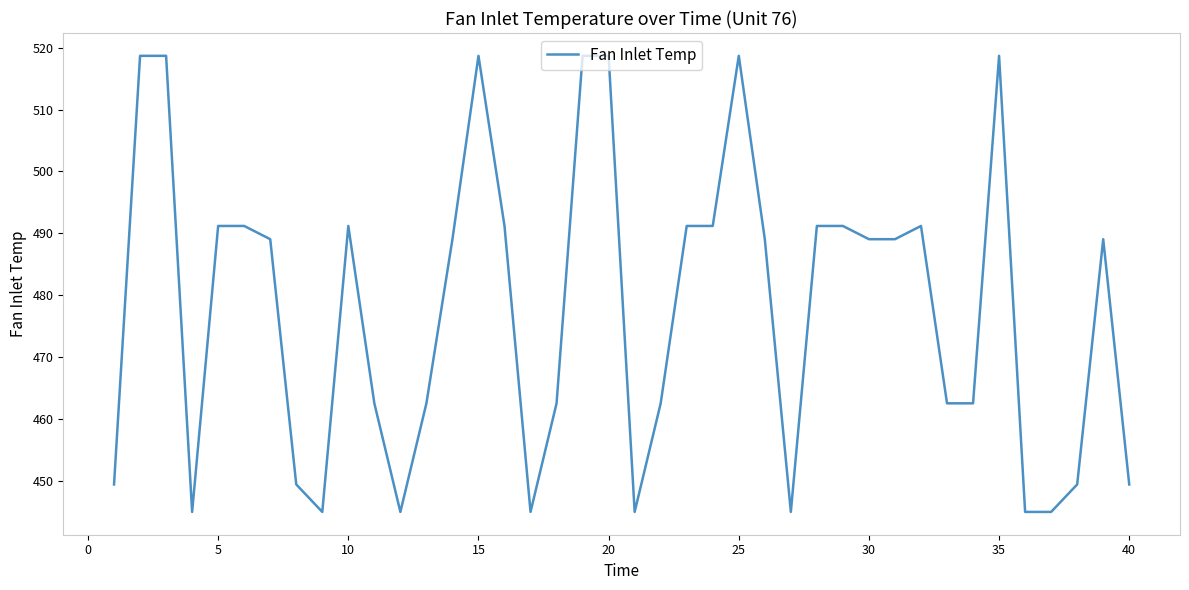

What is the greatest value displayed?

518.7